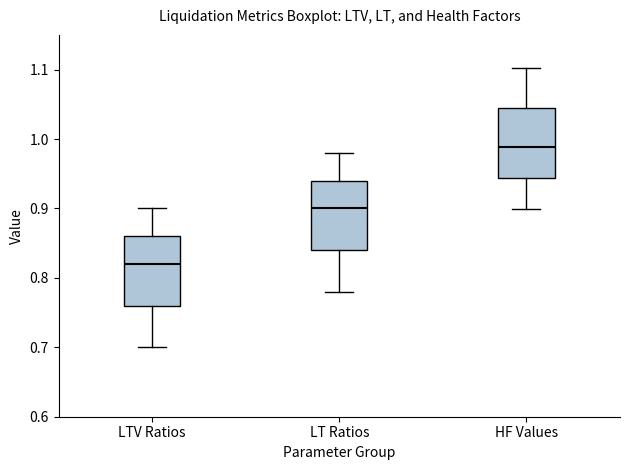

Where is the lower edge of the box for LTV Ratios on the y-axis? The values are not printed on the chart, so give them approximately, as read against the axis.

0.76